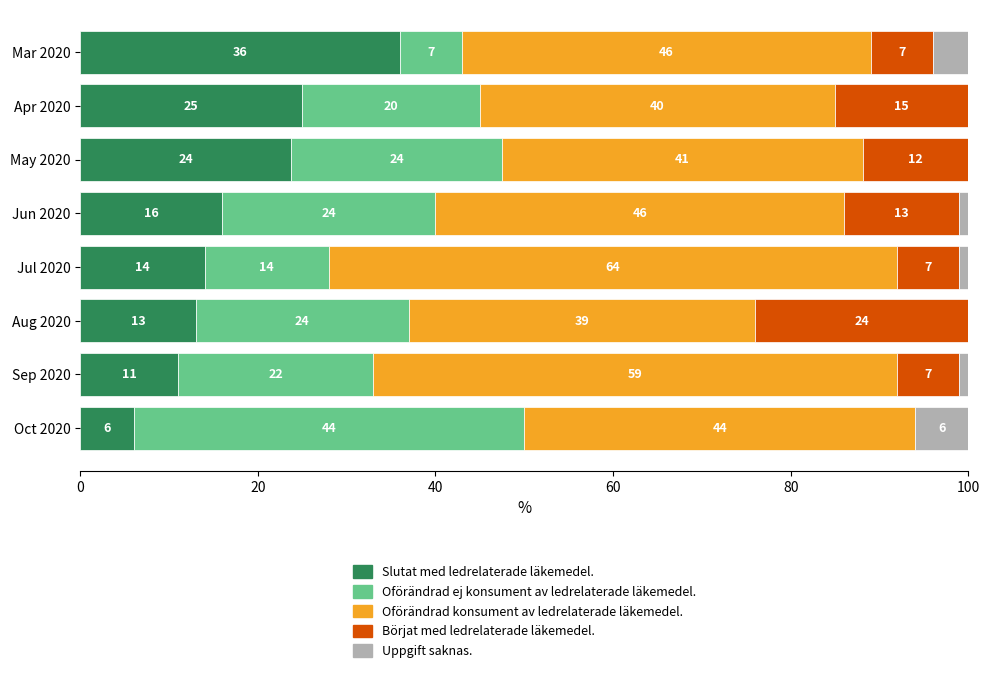

What is the total value across all series at Mar 2020?

100.0